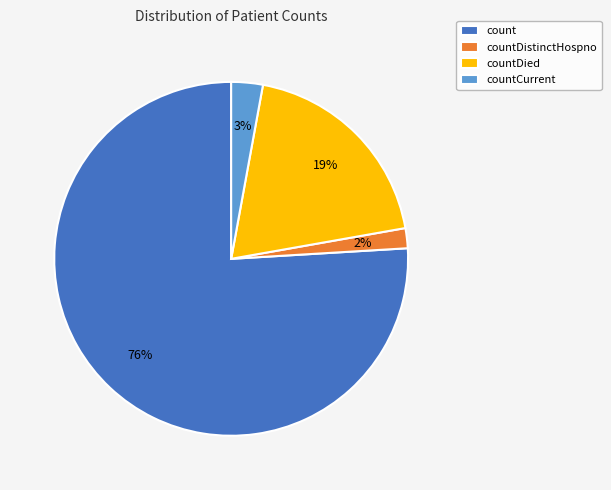

Which category has the biggest portion of the pie?

count